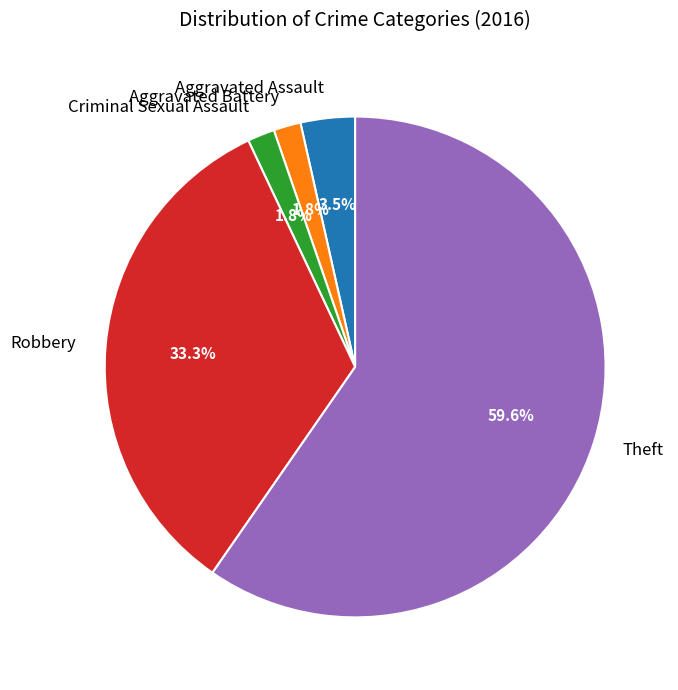

To the nearest percent, what is the average slice percentage?

20%